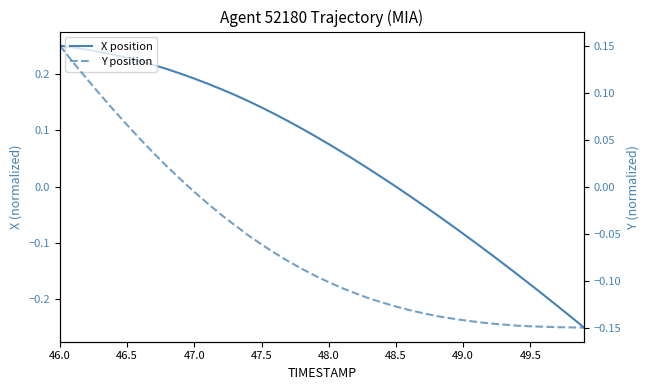

What value does the Y position series have at 46.0?

0.1